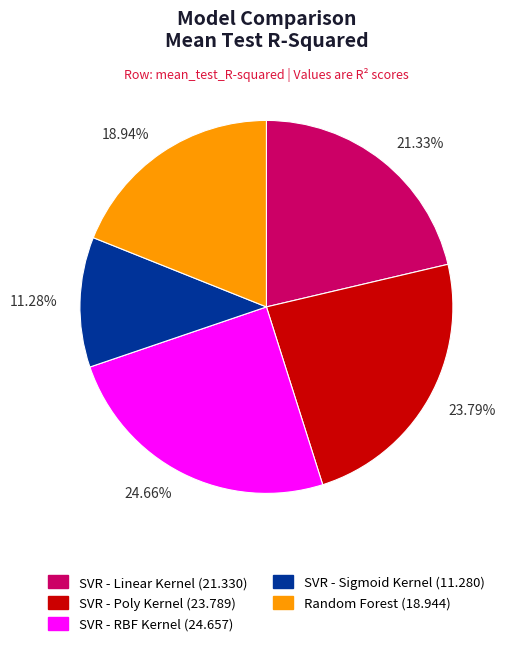

True or false: SVR - Poly Kernel accounts for 10% of the total.

False